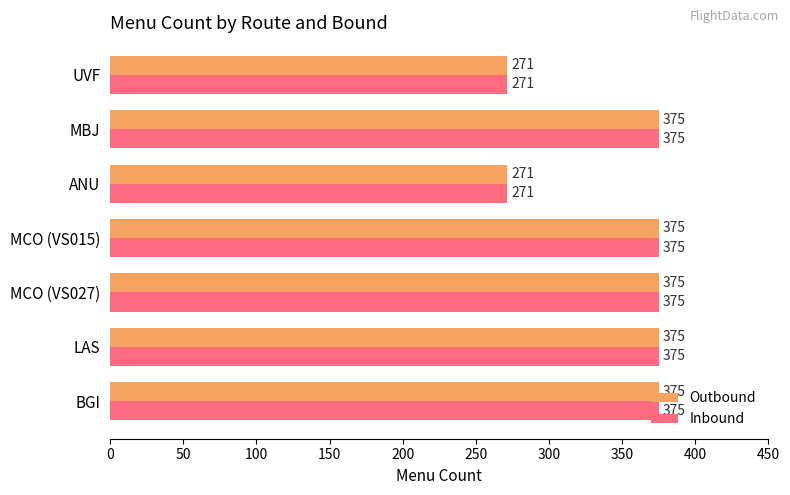

At how many categories does at least one series exceed 352?

5